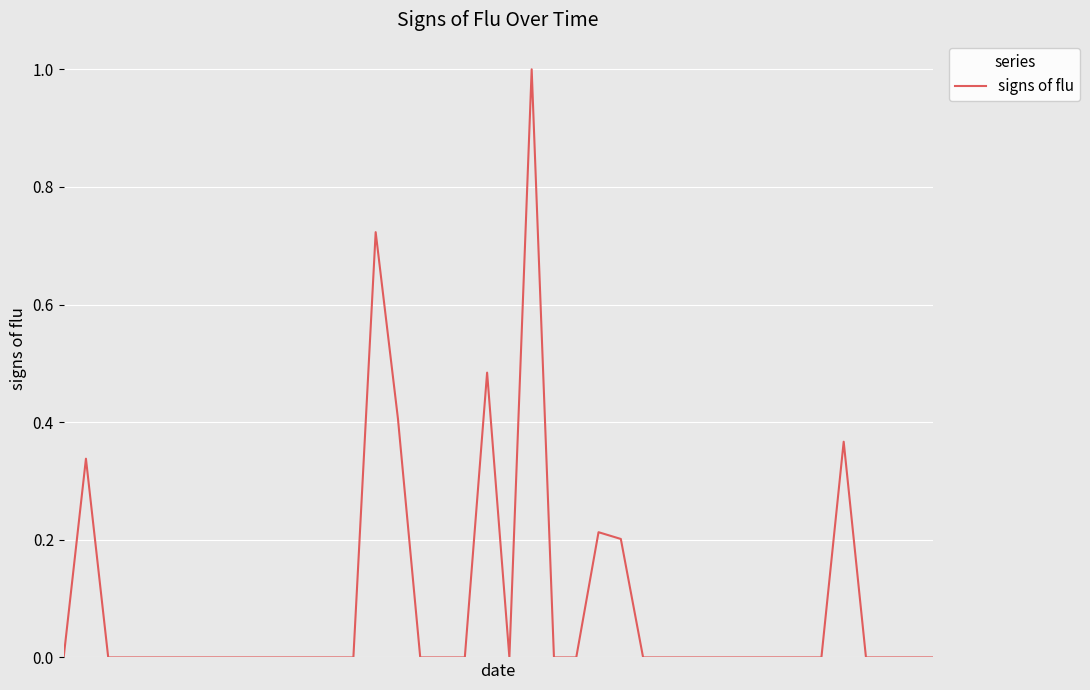

True or false: the data has more than 0 interior local peaks.

True